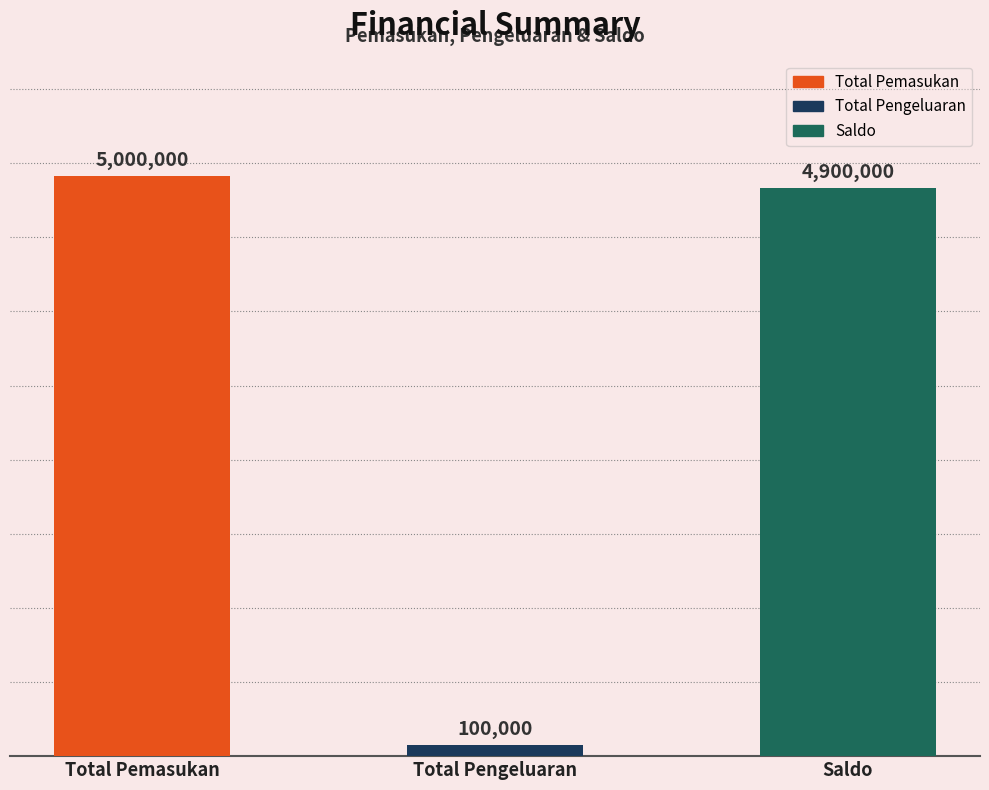

The value at Total Pengeluaran is 24568. True or false?

False